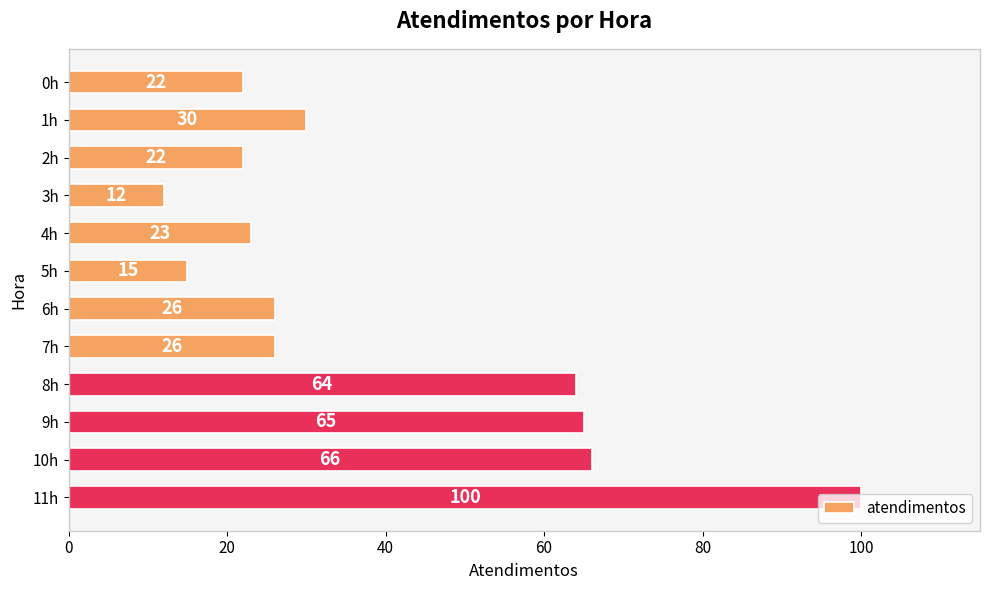

How many distinct data groups are displayed?

1